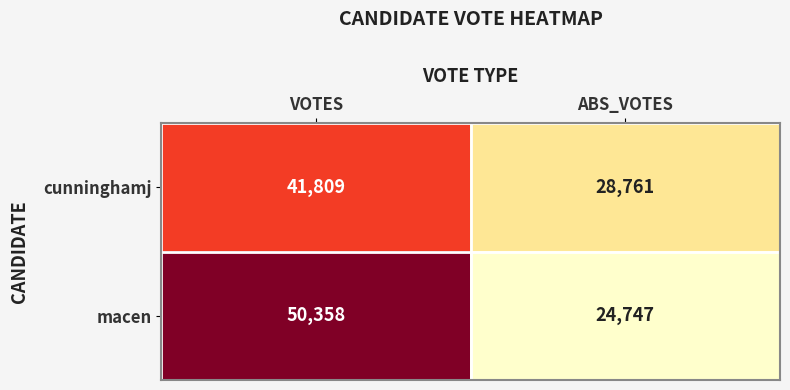

What is the difference between the cunninghamj values at VOTES and ABS_VOTES?

13048